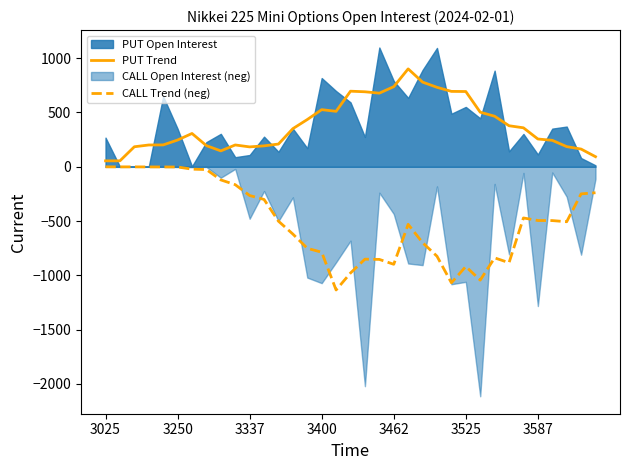

Reading left to right, list all the values displayed in this chart.

PUT Trend: 54.2	54.4	184.0	200.4	201.0	246.0	306.4	194.4	146.0	200.6	182.8	192.4	209.0	350.8	434.8	525.8	510.4	695.8	690.4	677.8	737.4	901.4	779.4	731.6	694.0	692.8	502.4	465.2	377.6	358.6	255.6	243.2	185.4	162.8	92.6
CALL Trend (neg): -0.8	-1.0	-1.2	-1.6	-2.0	-2.2	-22.2	-26.0	-121.2	-165.2	-265.0	-301.2	-501.4	-620.0	-751.2	-787.2	-1135.0	-978.6	-851.2	-853.4	-898.4	-530.4	-699.0	-824.0	-1068.6	-919.0	-1044.2	-839.2	-883.8	-471.6	-495.2	-495.8	-506.6	-250.0	-239.4